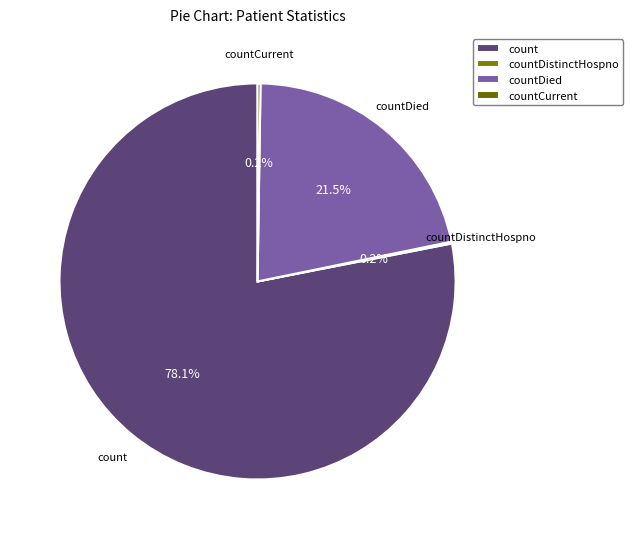

What portion of the pie excludes count?

21.9%